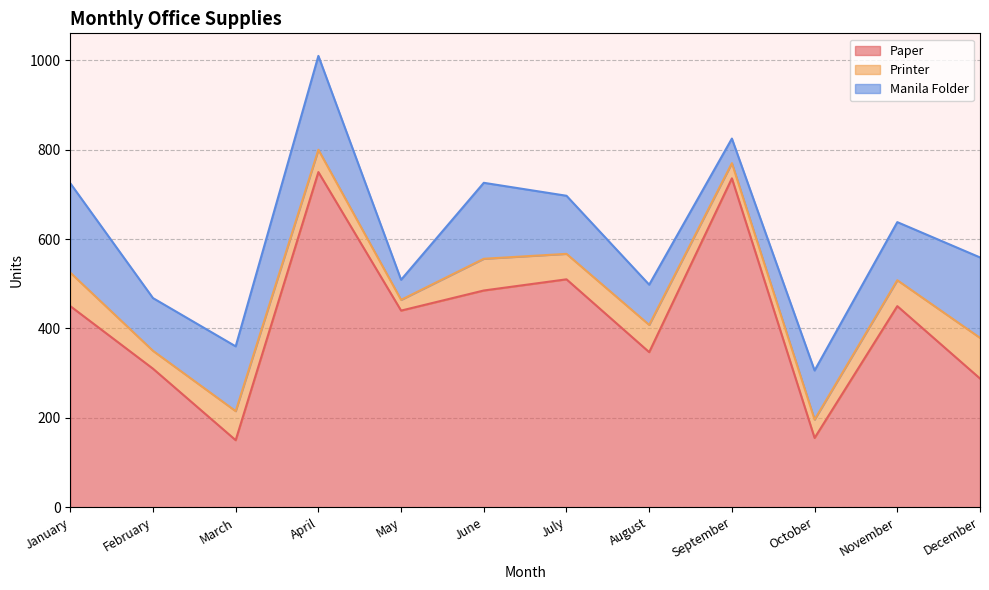

What is the difference between the Manila Folder values at March and July?

15